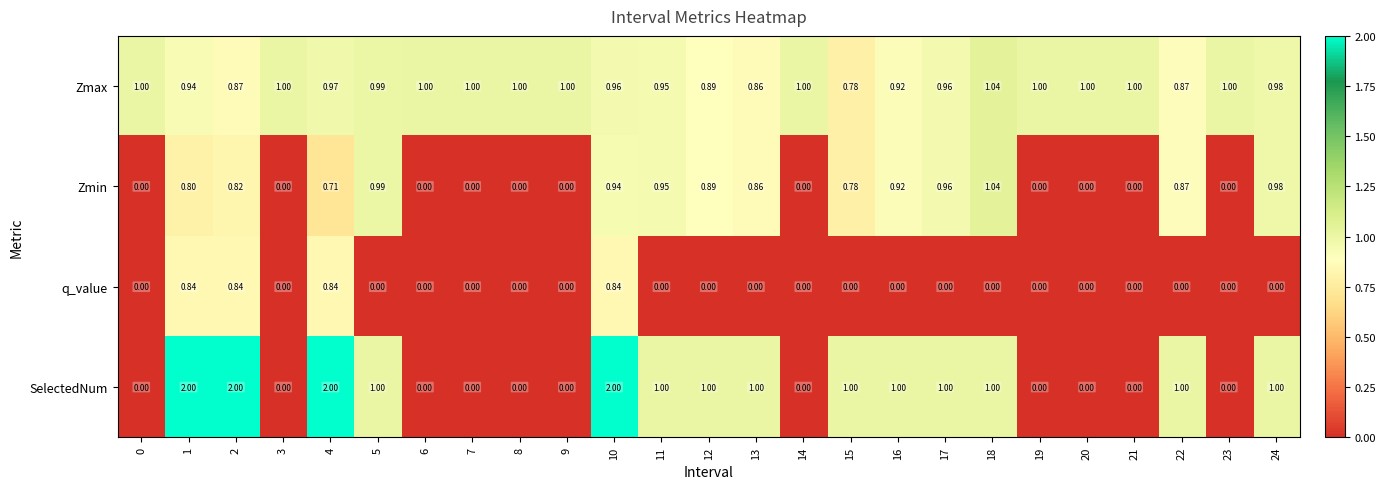

Which series changed the most between 12 and 21?

SelectedNum